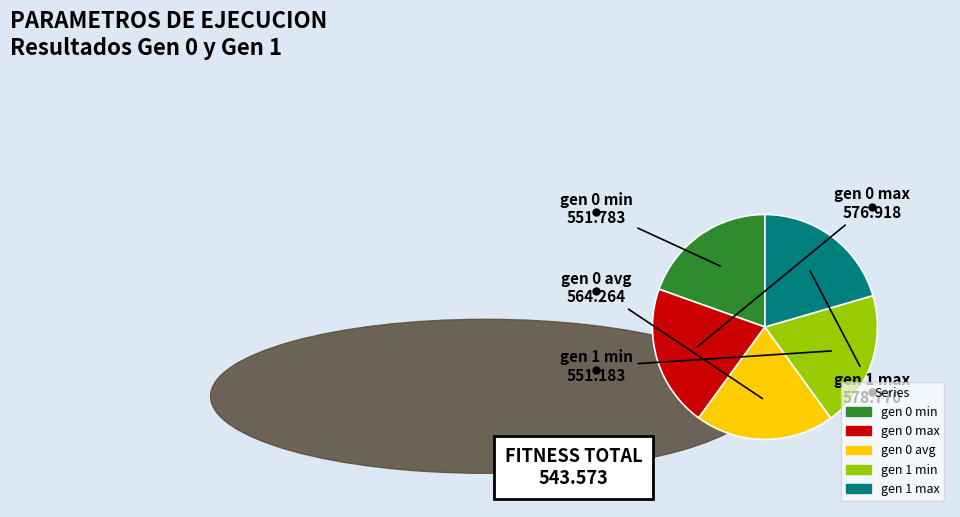

What is the ratio of the value at gen 0 min to the value at gen 1 max?

1.0